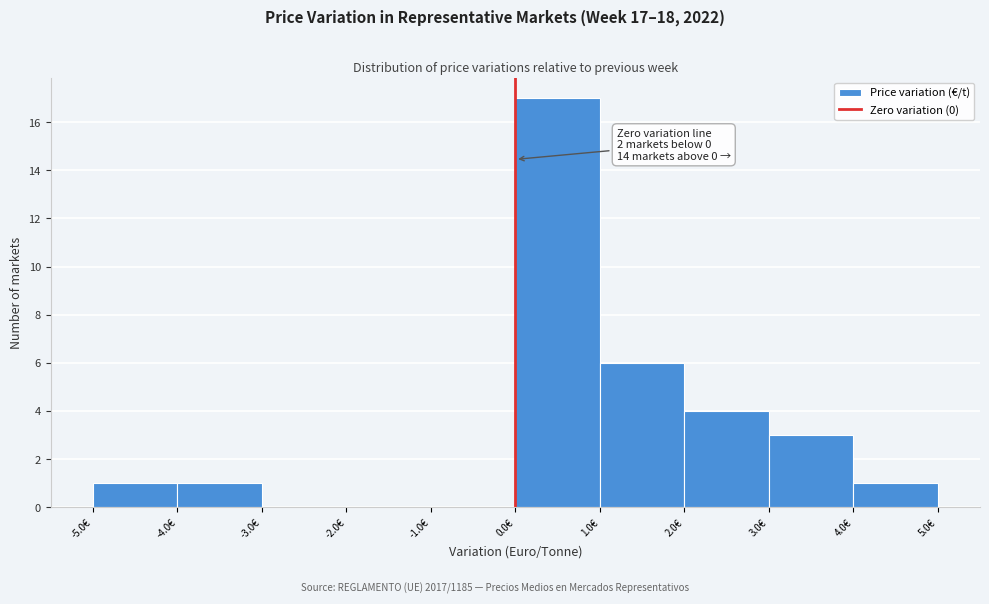

Which range on the x-axis has the tallest bar?

0 to 1